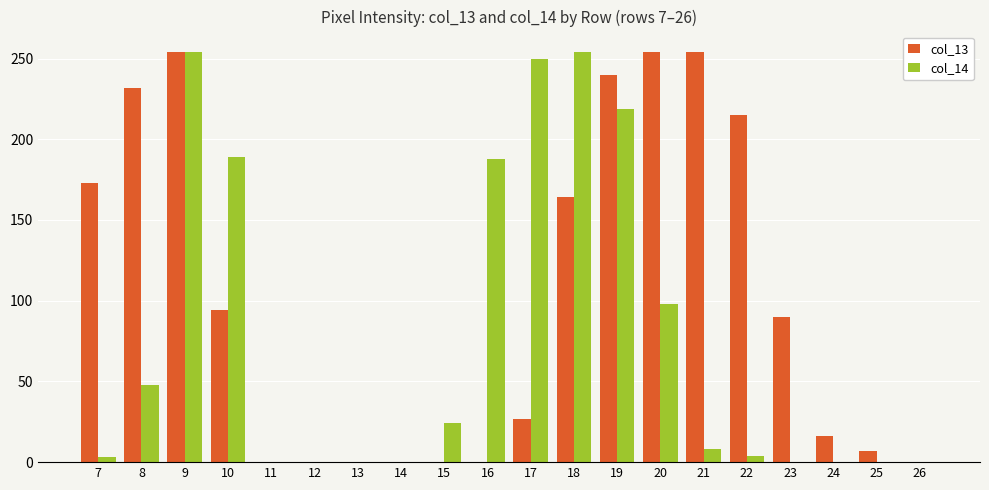

How many series are shown in this chart?

2